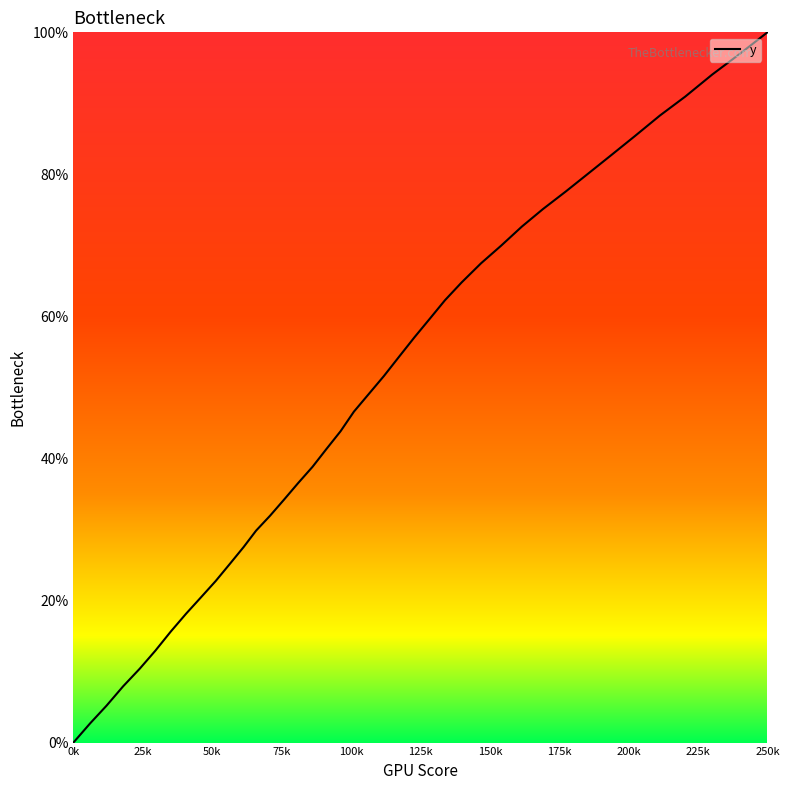

What is the greatest value displayed?

100.0